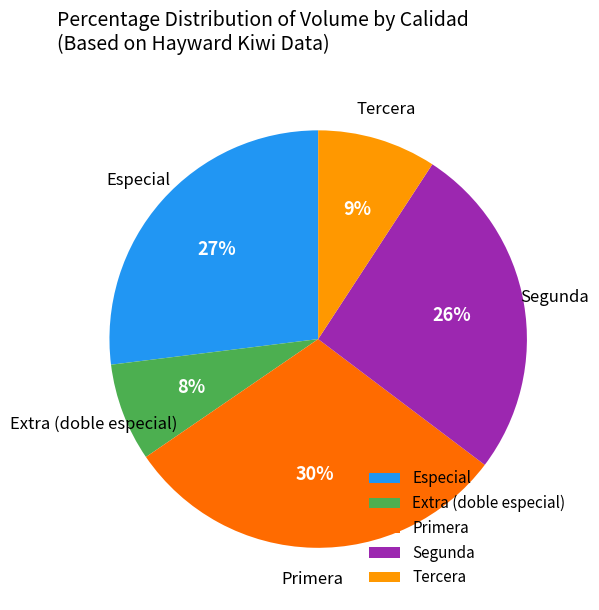

How many slices are in this pie chart?

5